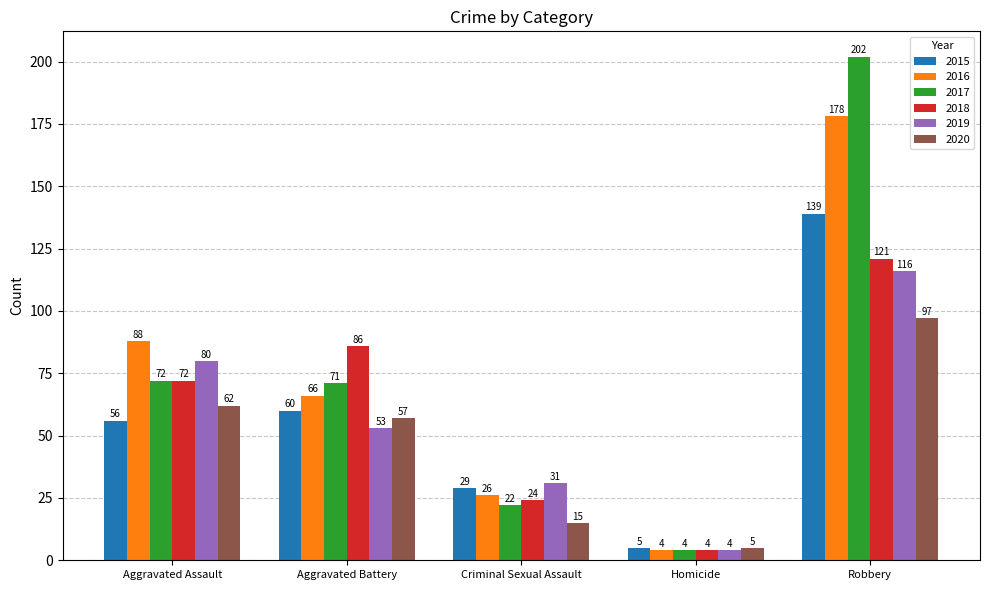

Which series has the widest spread of values?

2017